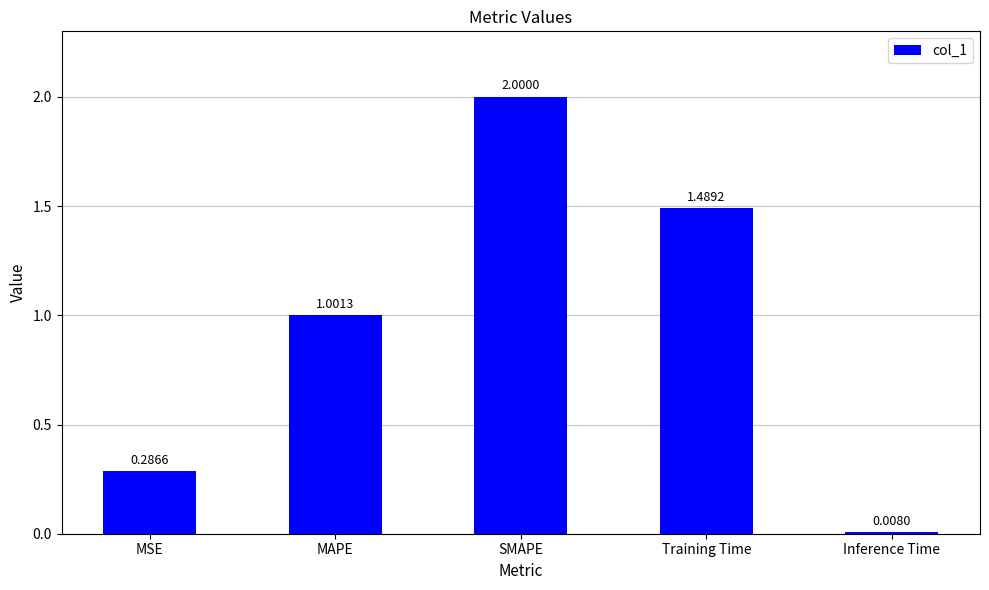

What is the difference between the values at Inference Time and MAPE?

1.0